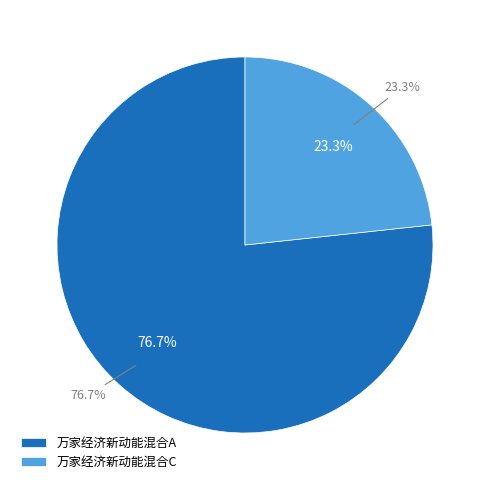

To the nearest percent, what is the difference between the largest and smallest slice percentages?

53%